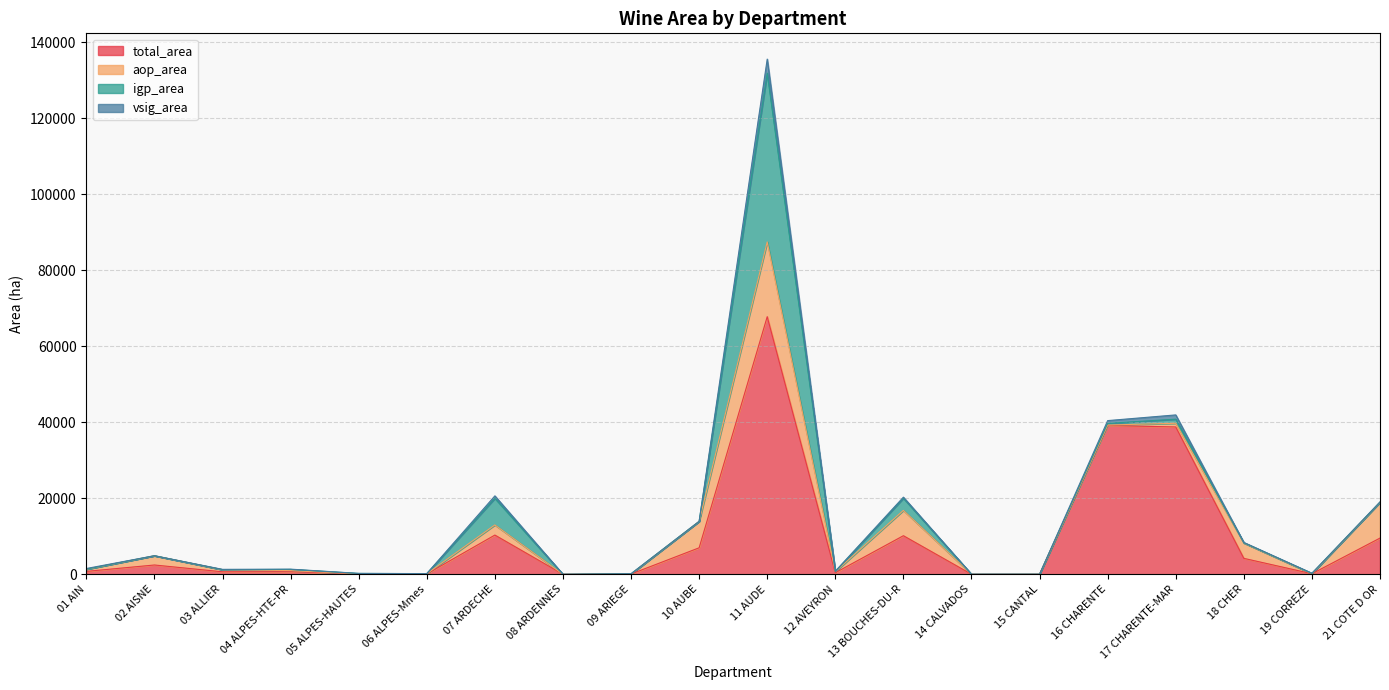

At how many categories does at least one series exceed 40111?

3